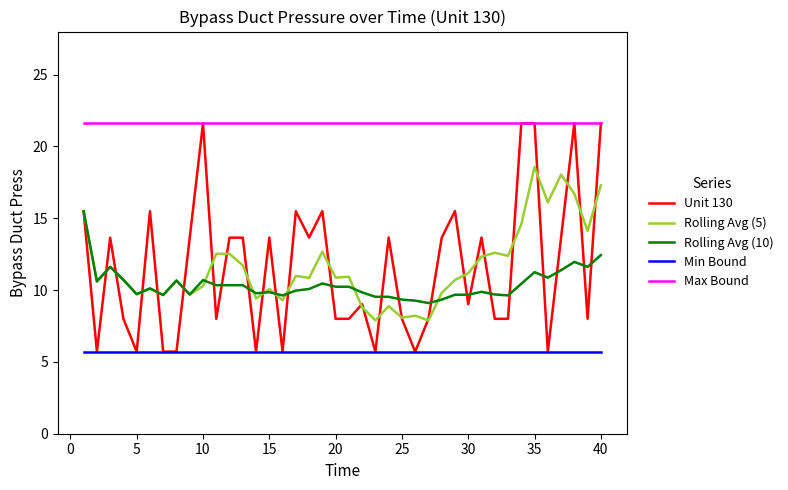

What is the minimum value for Max Bound?

21.6